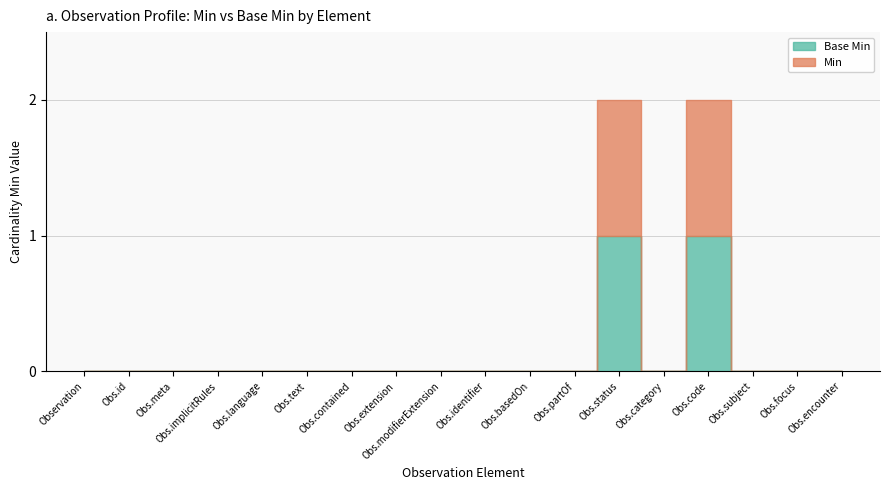

What position from the left is Observation.implicitRules?

4